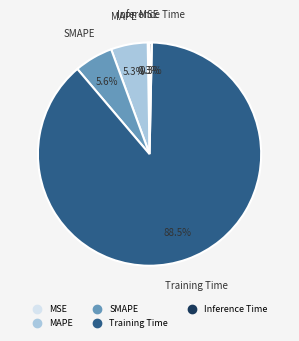

True or false: Training Time accounts for 75% of the total.

False